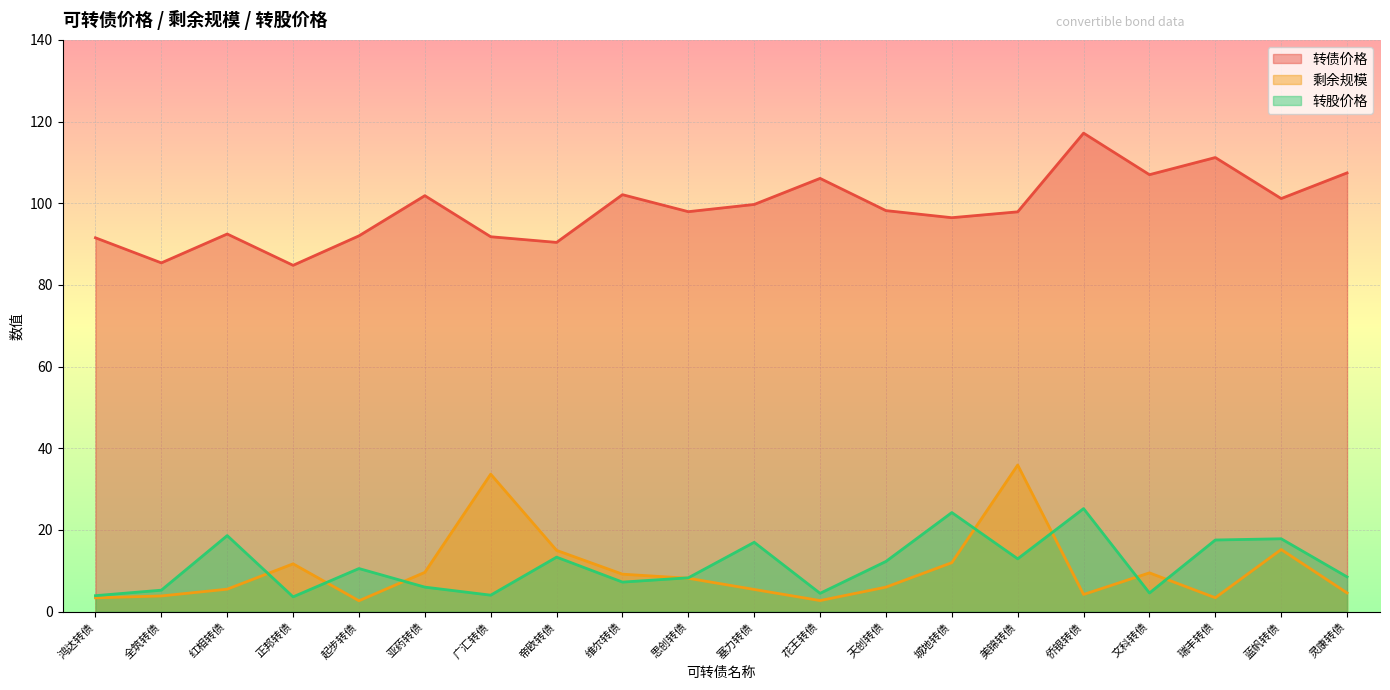

True or false: 剩余规模 has a value of 5.5 at 红相转债.

True